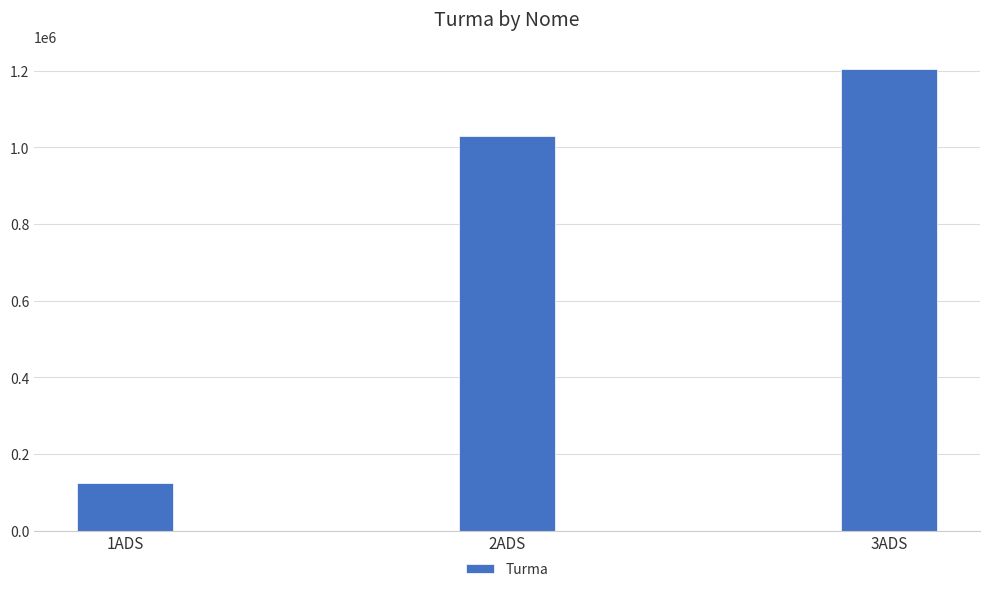

What is the difference between the values at 3ADS and 2ADS?

174600